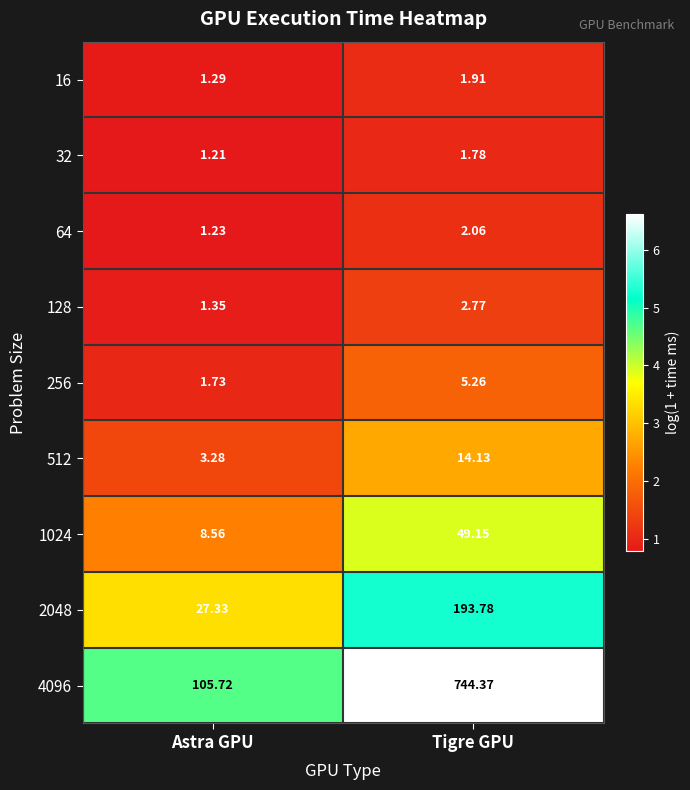

How many distinct data groups are displayed?

9